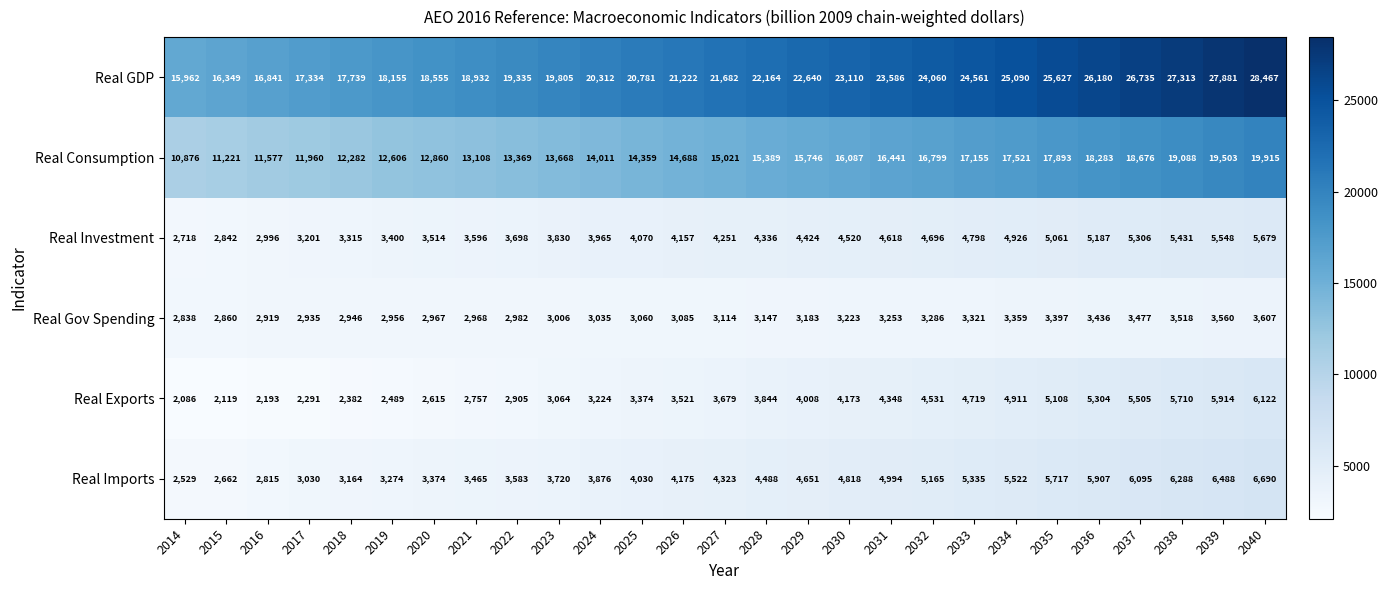

List the labels in order of Real Investment value, smallest first.

2014, 2015, 2016, 2017, 2018, 2019, 2020, 2021, 2022, 2023, 2024, 2025, 2026, 2027, 2028, 2029, 2030, 2031, 2032, 2033, 2034, 2035, 2036, 2037, 2038, 2039, 2040